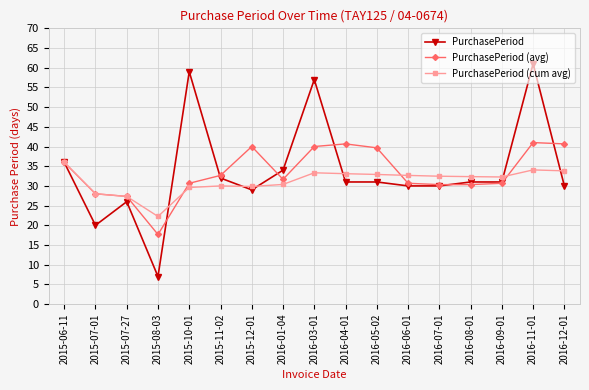

What is the sum of the PurchasePeriod values at 2015-10-01 and 2016-11-01?

120.0